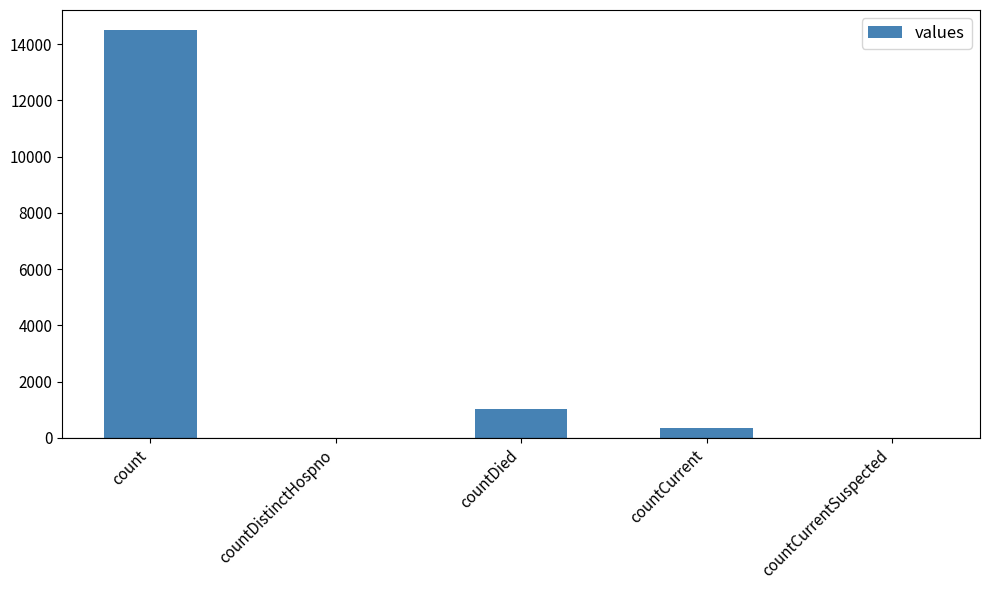

Which has a higher value, count or countDistinctHospno?

count